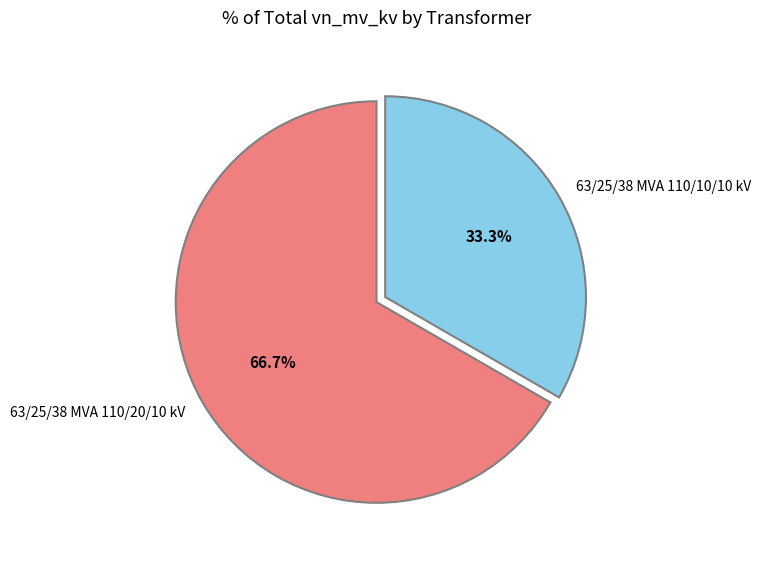

To the nearest percent, what percentage of the pie is 63/25/38 MVA 110/10/10 kV?

33%